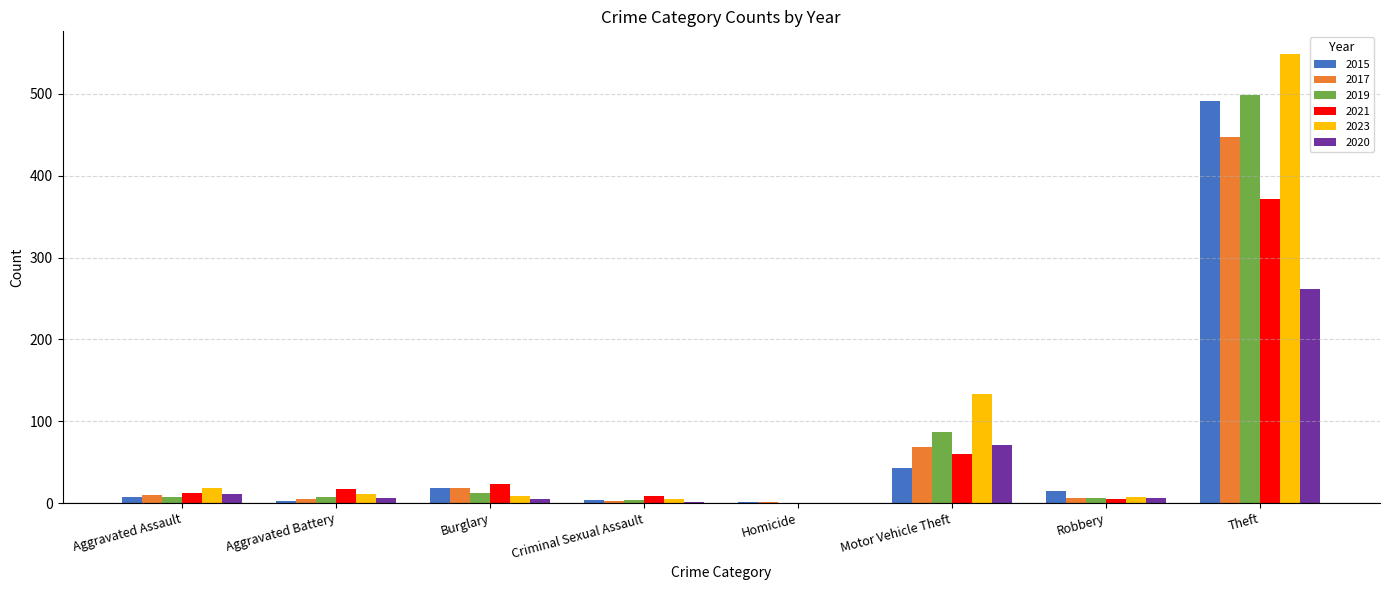

Where is 2021 nearest to the value 185?

Motor Vehicle Theft